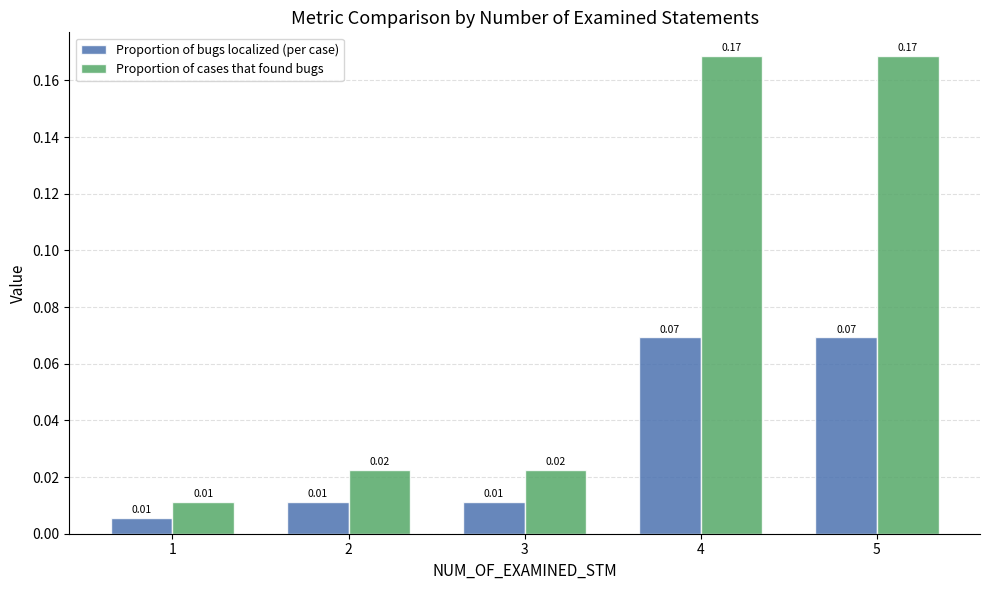

At how many categories does at least one series exceed 0?

5